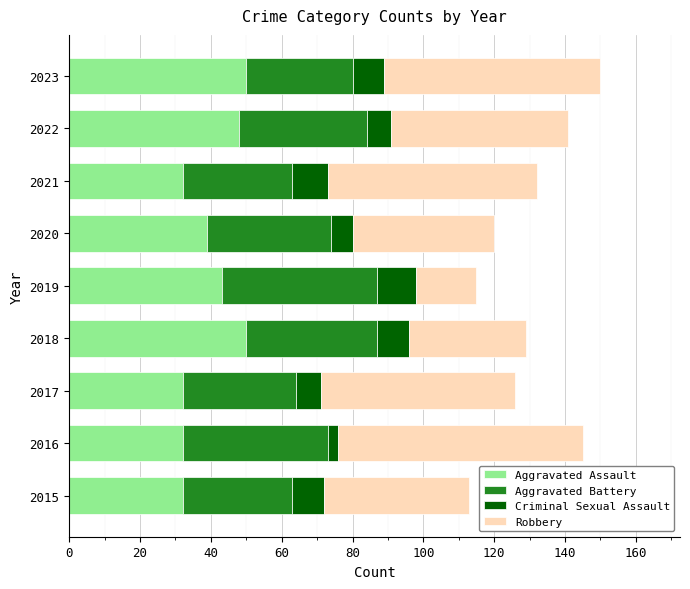

What is the total value across all series at 2021?

132